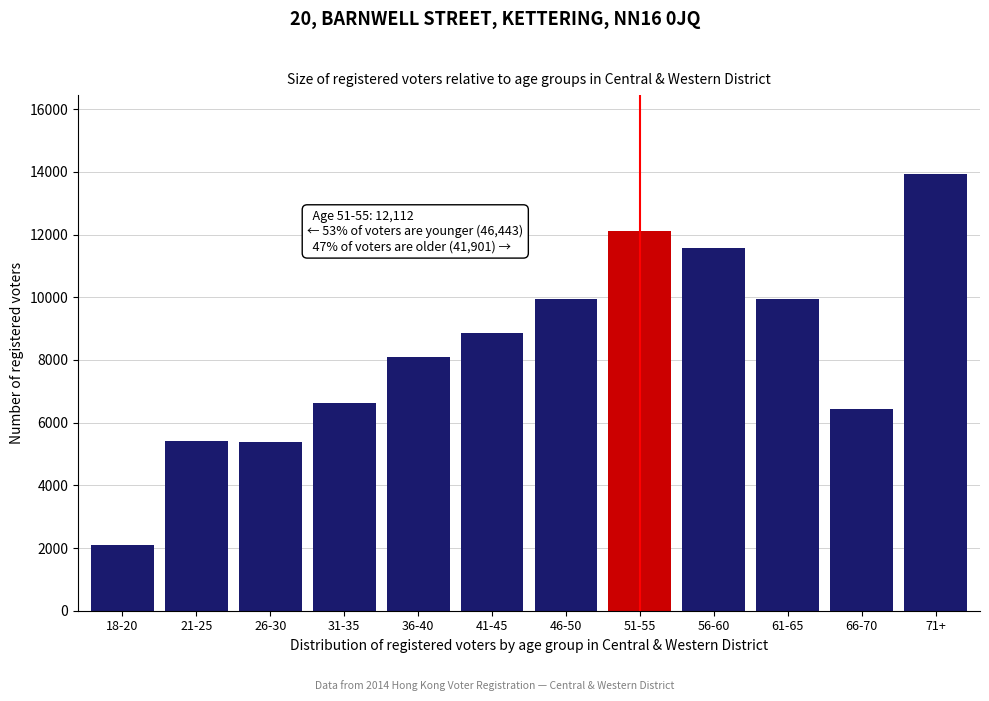

The value at 61-65 is 6232. True or false?

False